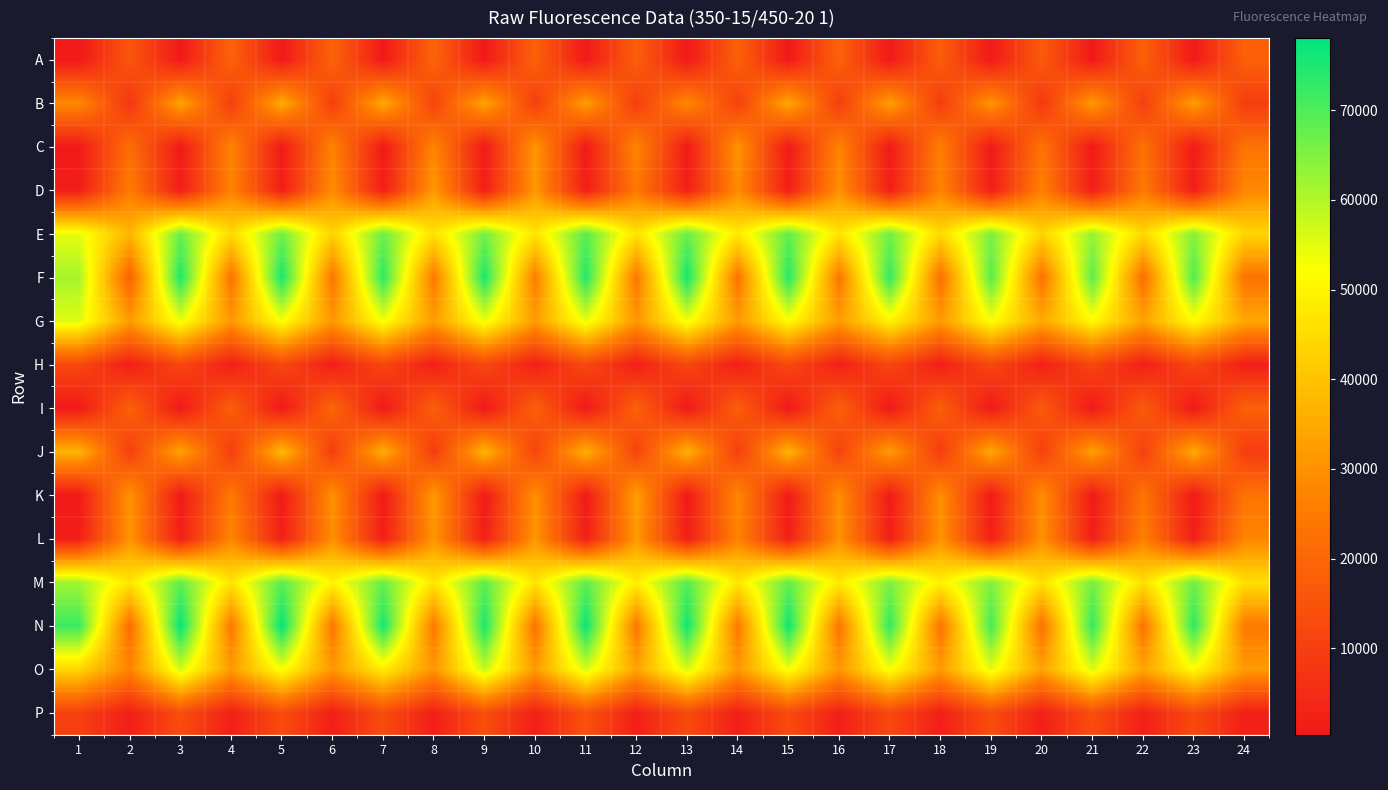

Reading right to left, list all the values displayed in this chart.

A: 24=18551	23=446	22=18640	21=391	20=17192	19=431	18=17836	17=392	16=19116	15=427	14=18794	13=379	12=18364	11=433	10=18824	9=359	8=19470	7=439	6=19292	5=384	4=19163	3=420	2=15904	1=359
B: 24=9450	23=32698	22=9754	21=31968	20=7992	19=30906	18=9130	17=33242	16=9481	15=34902	14=10285	13=28277	12=9580	11=32718	10=9632	9=34095	8=11037	7=35157	6=9901	5=35579	4=9469	3=33824	2=7507	1=28257
C: 24=23322	23=694	22=22717	21=619	20=23232	19=625	18=26077	17=578	16=27323	15=544	14=30658	13=569	12=27593	11=540	10=31080	9=559	8=27367	7=548	6=26906	5=556	4=27192	3=526	2=22110	1=507
D: 24=28103	23=1844	22=24940	21=1767	20=26497	19=1738	18=27425	17=1912	16=30032	15=1967	14=28818	13=1999	12=24554	11=1857	10=31328	9=1958	8=31925	7=1807	6=29176	5=1825	4=27245	3=1758	2=25387	1=1514
E: 24=43877	23=64394	22=44467	21=62776	20=43290	19=65612	18=44438	17=66655	16=46617	15=68246	14=47717	13=67612	12=46441	11=68911	10=46844	9=66156	8=46075	7=67013	6=43334	5=66642	4=44704	3=67183	2=37310	1=54468
F: 24=23123	23=70075	22=21995	21=68722	20=22968	19=69188	18=22490	17=73023	16=24157	15=74344	14=23380	13=76079	12=24294	11=74655	10=25637	9=75252	8=24675	7=73464	6=23793	5=75899	4=23264	3=75000	2=18925	1=61178
G: 24=34450	23=51623	22=33451	21=51296	20=34603	19=52620	18=31821	17=50086	16=32155	15=51869	14=31690	13=53710	12=30965	11=54600	10=32157	9=53994	8=32212	7=53197	6=31277	5=52862	4=31163	3=53928	2=31937	1=55489
H: 24=1930	23=12116	22=1951	21=11710	20=2022	19=12144	18=1905	17=11735	16=1984	15=12182	14=1914	13=12059	12=1984	11=12515	10=1920	9=12337	8=1881	7=11771	6=1857	5=12415	4=1784	3=12011	2=1837	1=12416
I: 24=18689	23=426	22=17418	21=401	20=17024	19=406	18=18340	17=368	16=18650	15=398	14=17956	13=388	12=18823	11=379	10=18574	9=363	8=18468	7=395	6=20060	5=351	4=18026	3=381	2=18667	1=381
J: 24=9476	23=35300	22=10288	21=33161	20=10117	19=34755	18=9159	17=32415	16=10884	15=36963	14=9849	13=36702	12=10970	11=36509	10=11070	9=37189	8=8960	7=35863	6=9624	5=38133	4=9527	3=33779	2=10093	1=37169
K: 24=23159	23=681	22=23694	21=584	20=29424	19=653	18=29688	17=674	16=29517	15=587	14=28286	13=515	12=33050	11=544	10=29960	9=554	8=31885	7=579	6=29765	5=535	4=24922	3=506	2=30556	1=566
L: 24=27716	23=1778	22=26474	21=1732	20=30347	19=2026	18=30423	17=1870	16=30100	15=1895	14=27071	13=1758	12=31603	11=1921	10=31039	9=1969	8=31011	7=1922	6=29530	5=1951	4=27946	3=2094	2=30749	1=1899
M: 24=45805	23=66766	22=45712	21=65990	20=45850	19=65044	18=49217	17=65340	16=47866	15=67824	14=47453	13=69346	12=48867	11=68305	10=47086	9=68433	8=47220	7=67456	6=49958	5=68871	4=46966	3=68233	2=47225	1=61675
N: 24=24836	23=73589	22=23153	21=72863	20=22702	19=71273	18=23342	17=73026	16=23740	15=76600	14=24436	13=76609	12=24504	11=77318	10=23069	9=75461	8=24560	7=75918	6=24340	5=78055	4=24523	3=77660	2=21718	1=72051
O: 24=31942	23=51543	22=33701	21=55641	20=33139	19=54797	18=32032	17=53060	16=30883	15=53309	14=31185	13=56320	12=33756	11=56353	10=31861	9=57969	8=30814	7=48613	6=30940	5=52930	4=31911	3=56360	2=27107	1=43811
P: 24=2059	23=12616	22=2028	21=13535	20=2014	19=13435	18=1945	17=12241	16=1895	15=12804	14=1879	13=12740	12=2082	11=14588	10=1974	9=13837	8=1905	7=13141	6=1981	5=13212	4=2089	3=13515	2=1783	1=10367